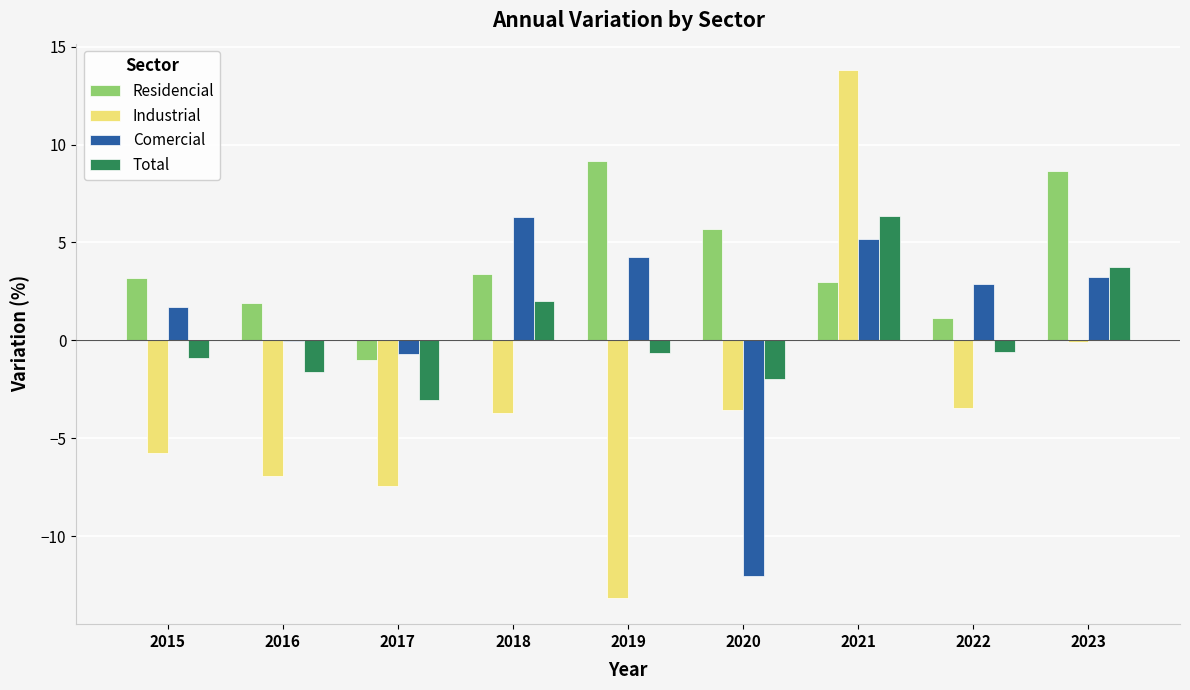

The Total series shows -0.6 at 2022. True or false?

True